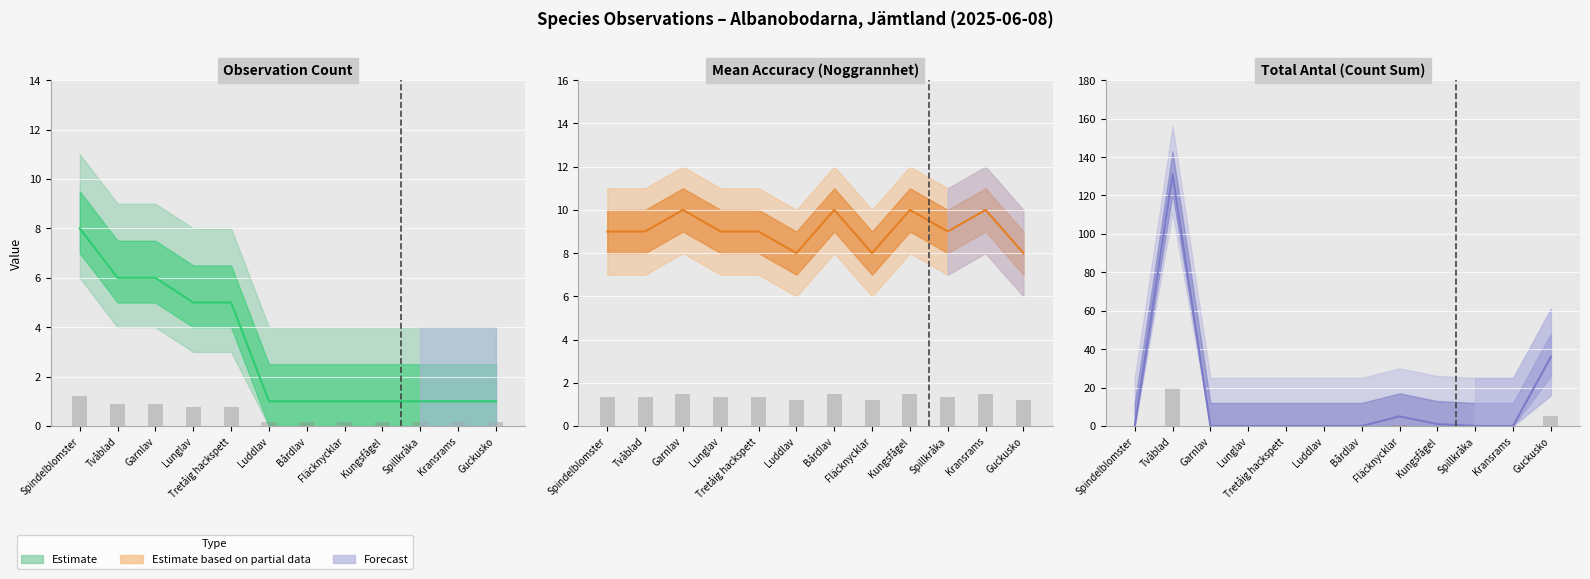

What is the difference between the Central estimate values at Guckusko and Garnlav?

36.0